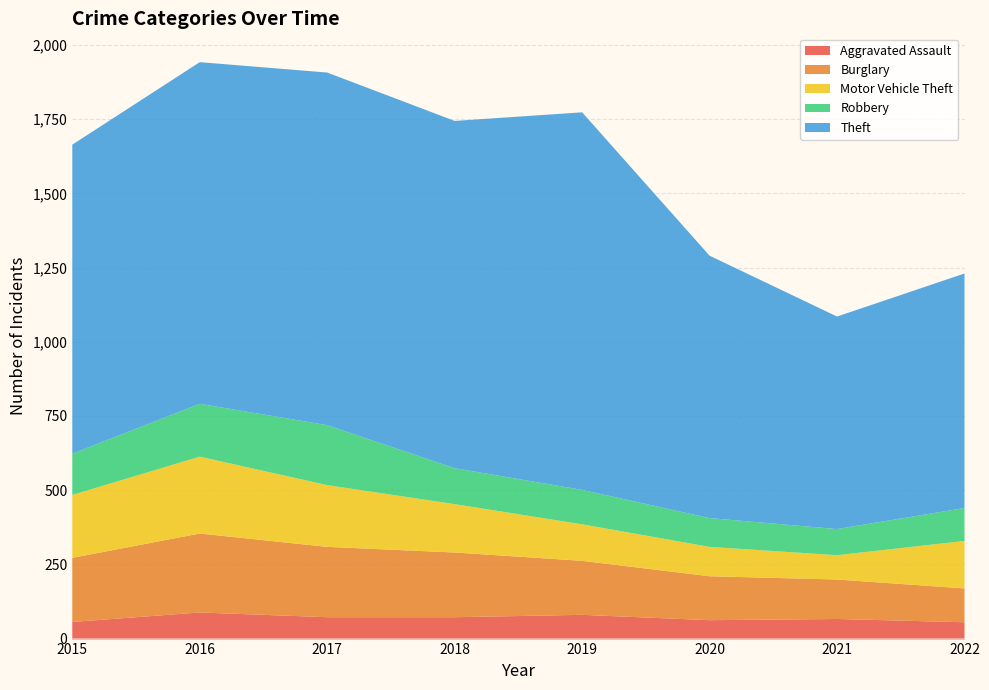

Reading left to right, transcribe all the data shown in this chart.

Aggravated Assault: 56	88	72	72	80	62	66	55
Burglary: 216	266	237	218	182	148	133	114
Motor Vehicle Theft: 212	259	208	163	123	99	82	160
Robbery: 139	178	202	121	116	97	88	111
Theft: 1041	1151	1188	1170	1272	884	716	790